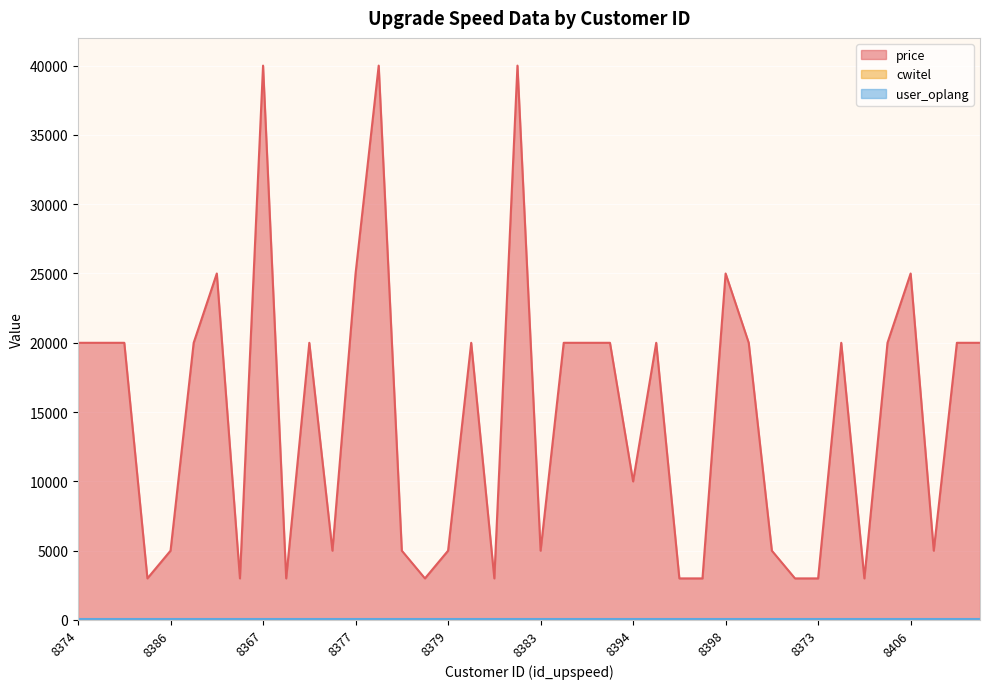

What is the spread (max minus min) of values at 8401?

4966